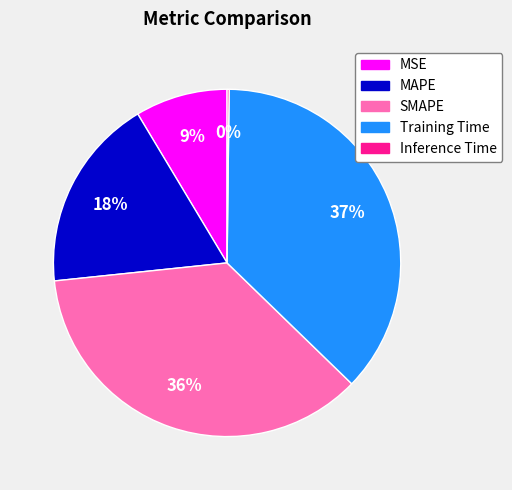

Is it true that Training Time is 37% of the pie?

True